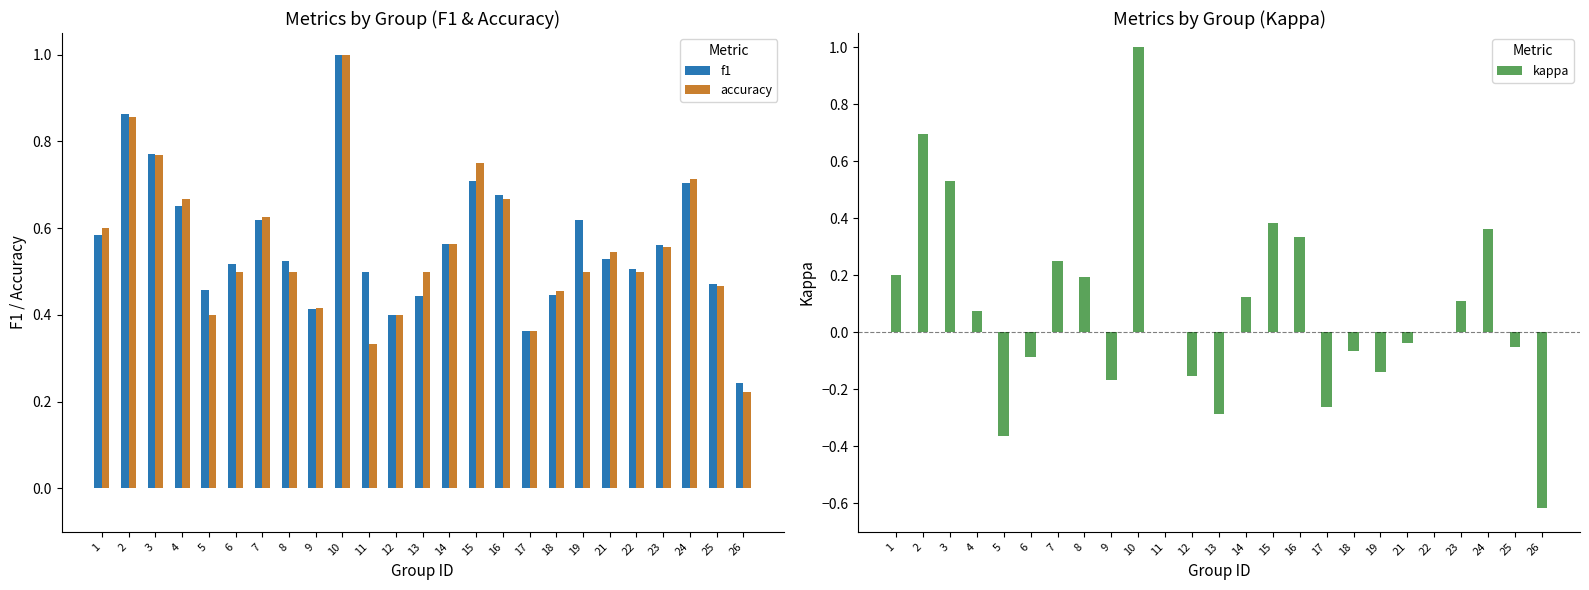

What value does the kappa series have at 3?

0.5